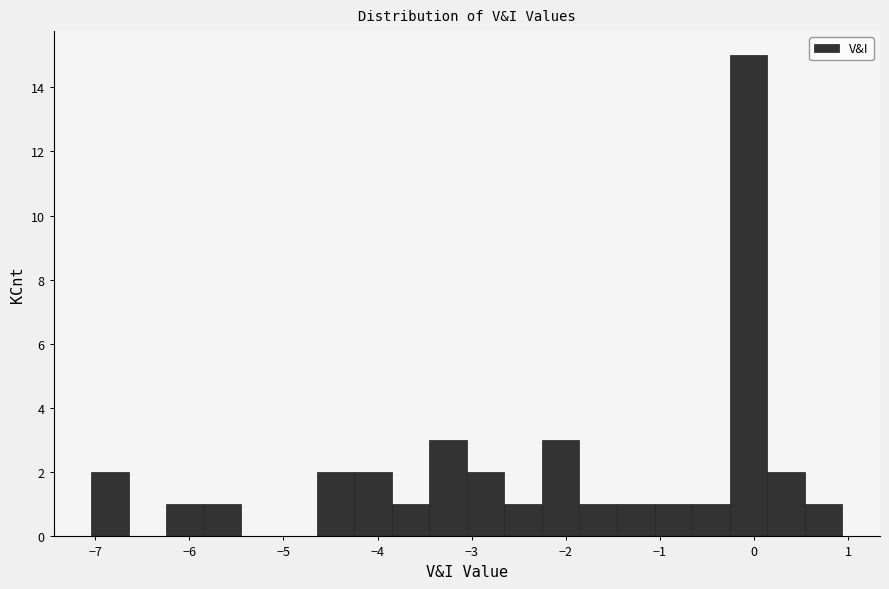

Read against the x-axis, roughly where is the centre of the tallest bar?

-0.1